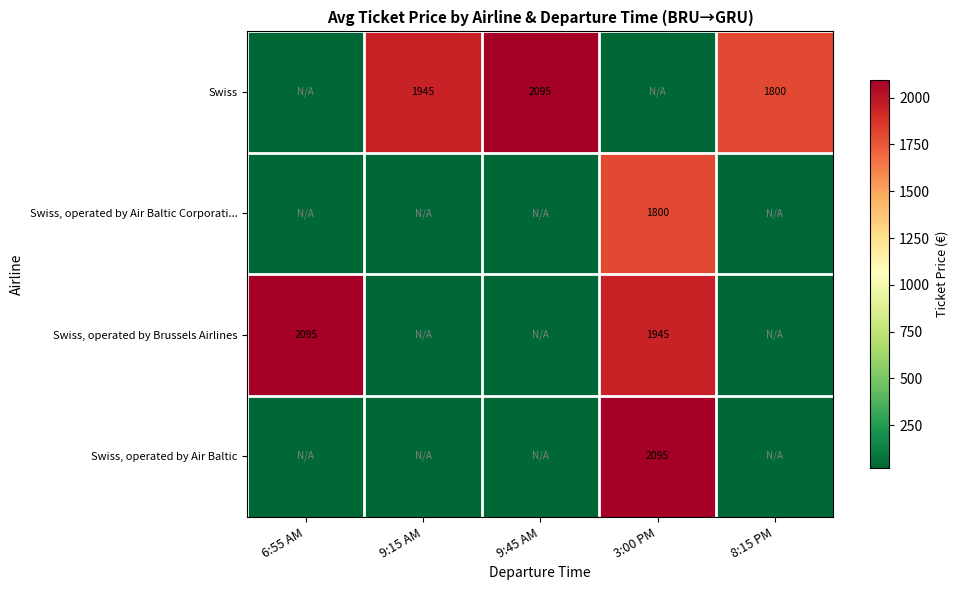

True or false: Swiss has a value of 2095 at 9:45 AM.

True